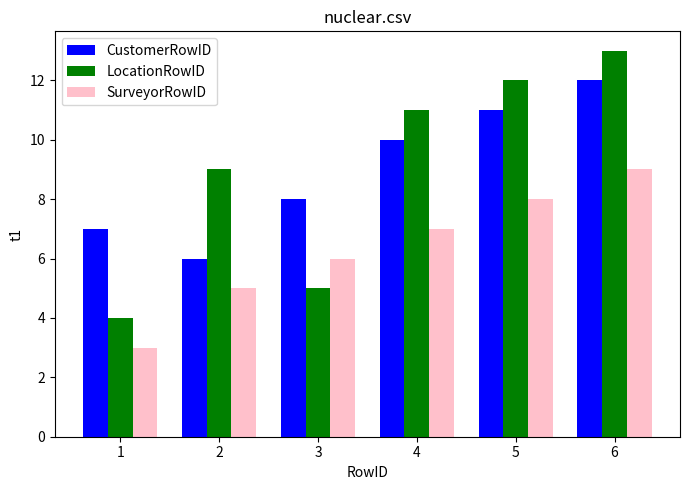

What is the difference between the maximum and second lowest values in the CustomerRowID series?

5